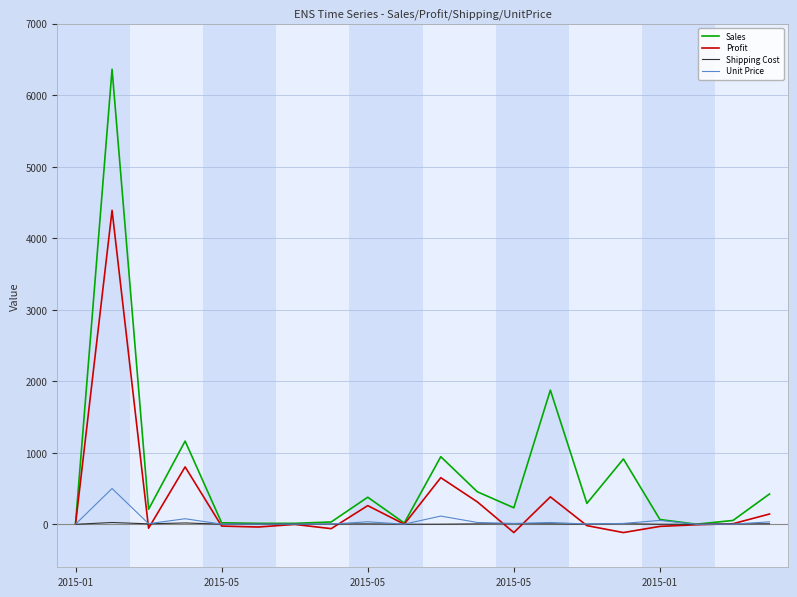

List the series in order of their peak value, lowest first.

Shipping Cost, Unit Price, Profit, Sales